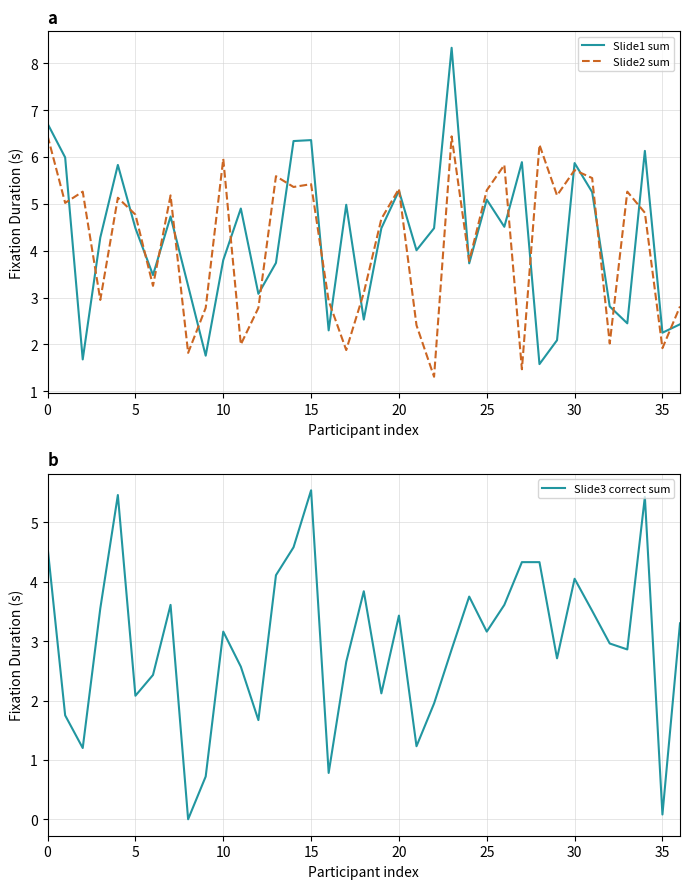

How many data points does each series have?

37